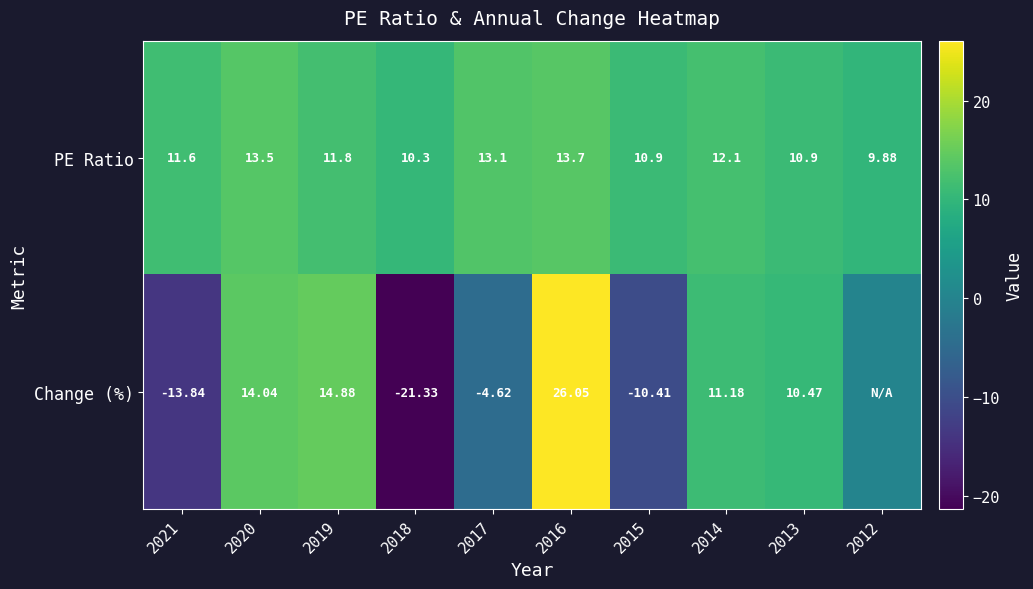

What is the approximate value of PE Ratio at 2013?

10.9